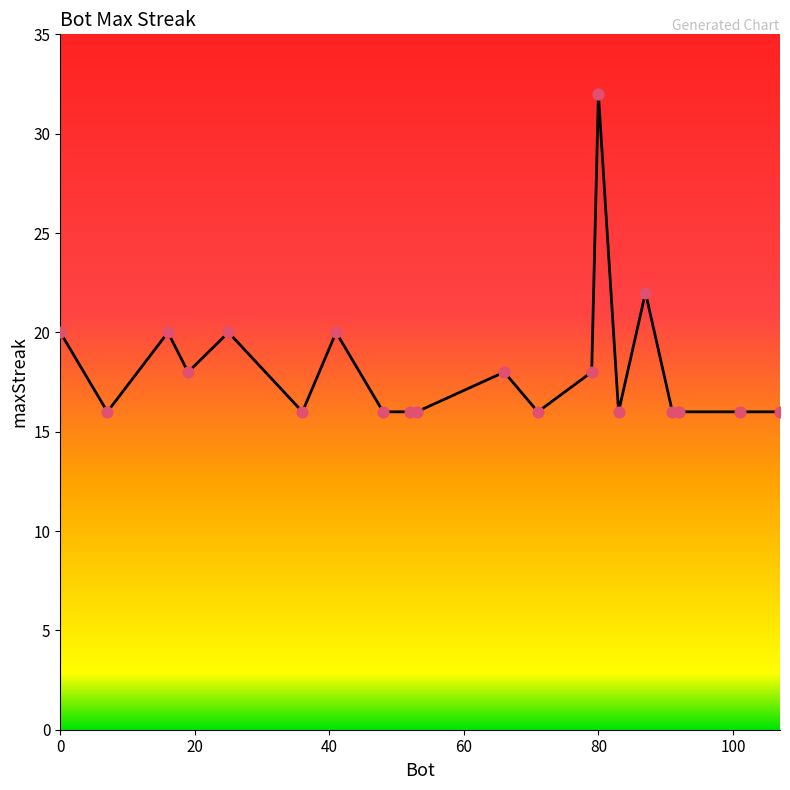

What is the smallest value displayed?

16